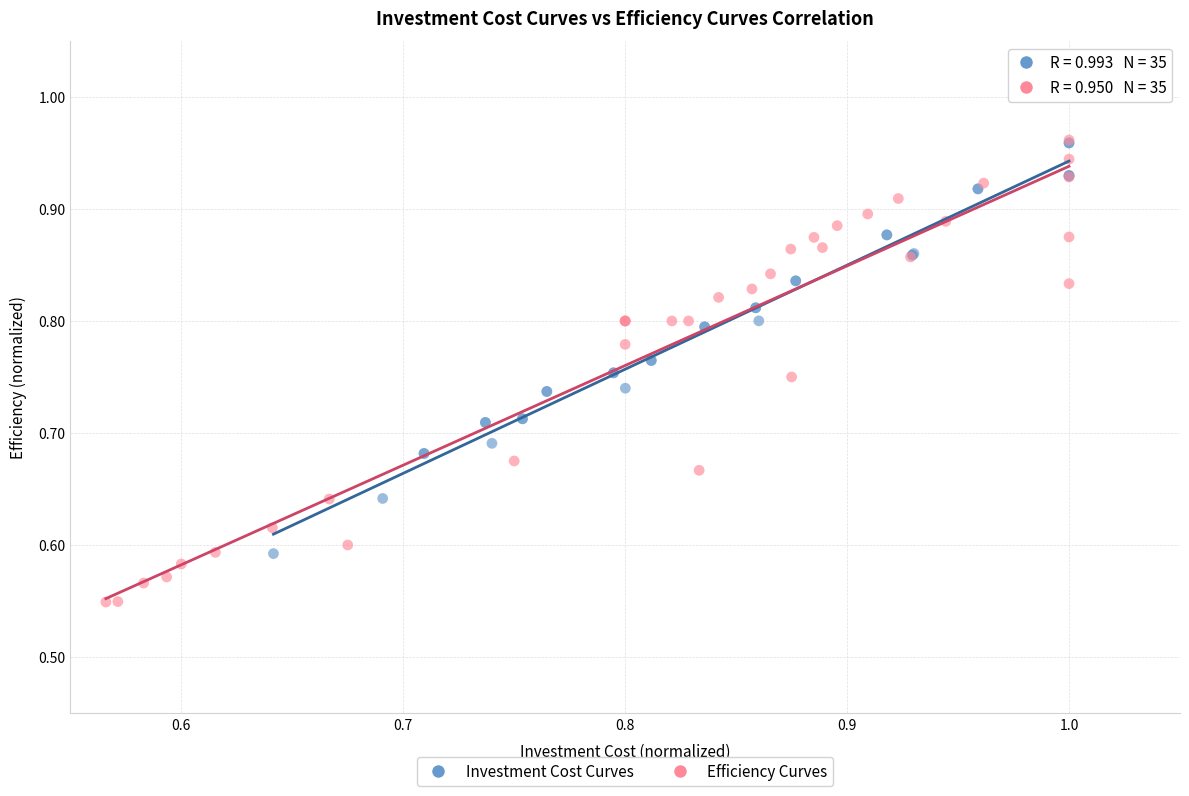

Which series contains the lowest Y value?

Efficiency Curves